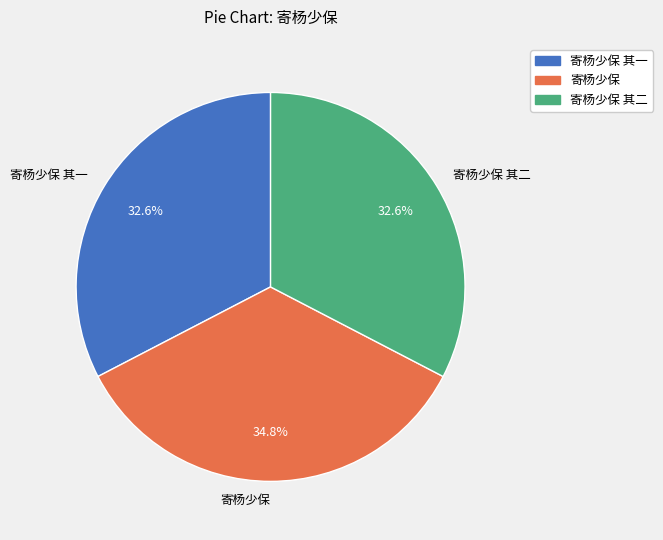

Is the sum of 寄杨少保 其一 and 寄杨少保 greater than half?

Yes